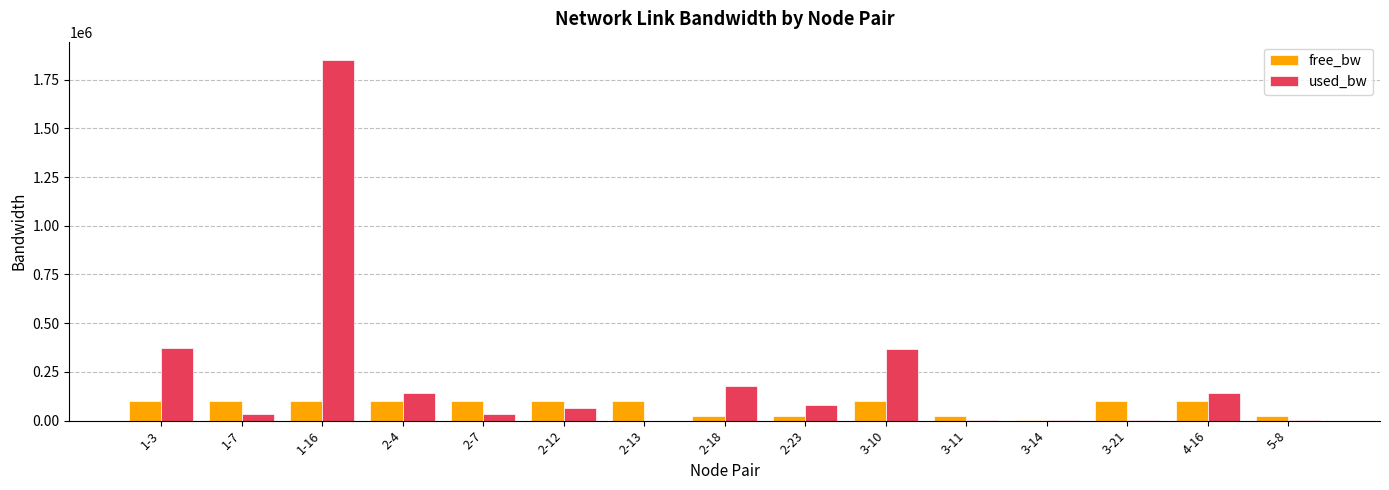

The value of free_bw at 1-7 is 99967.7. True or false?

True